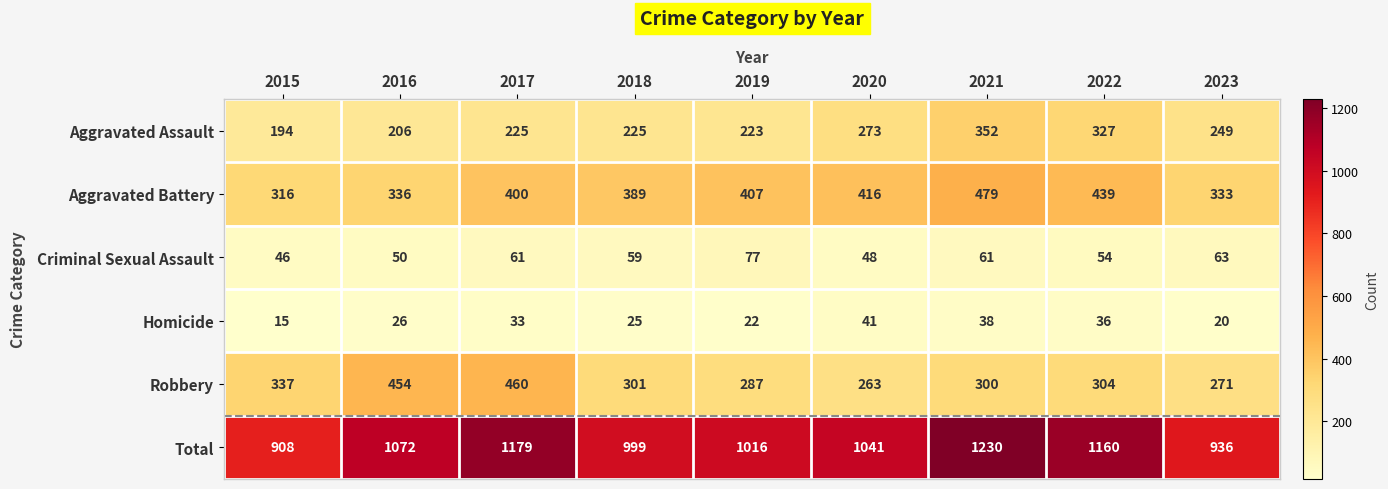

Which label corresponds to the smallest value in the chart?

2015